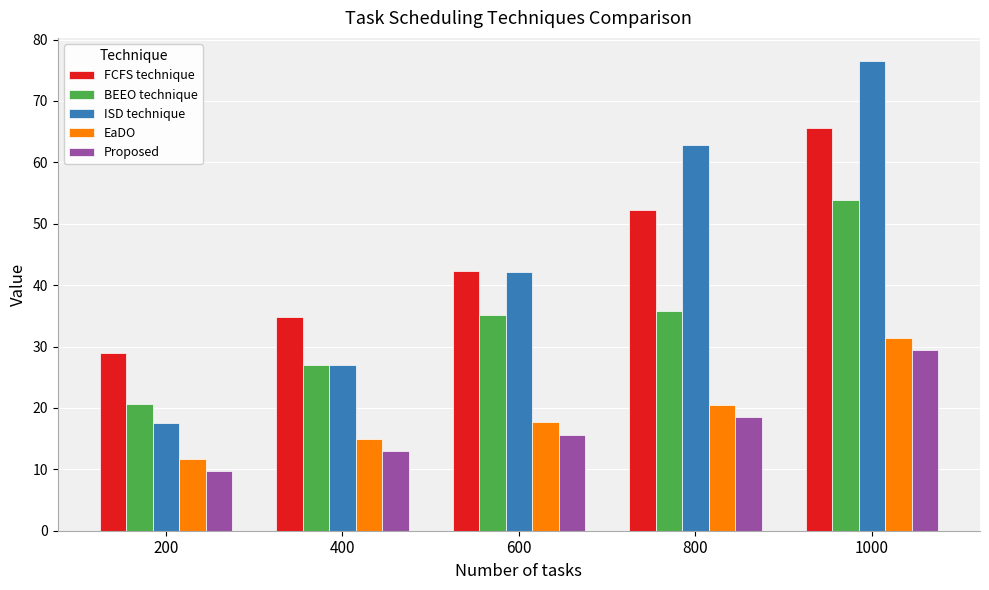

How many data points in BEEO technique are less than 35?

2